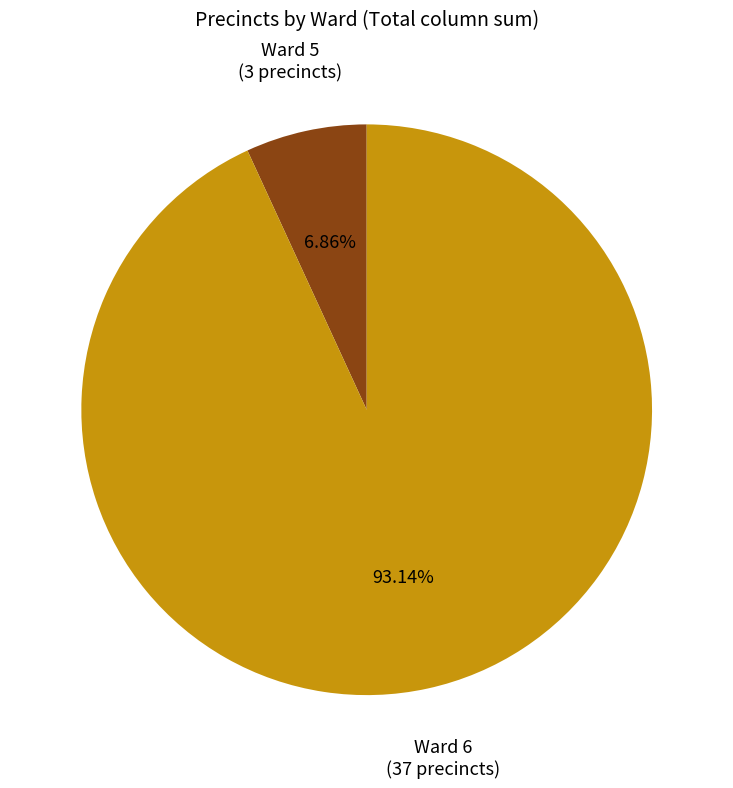

Is the sum of Ward 5 and Ward 6 greater than half?

Yes